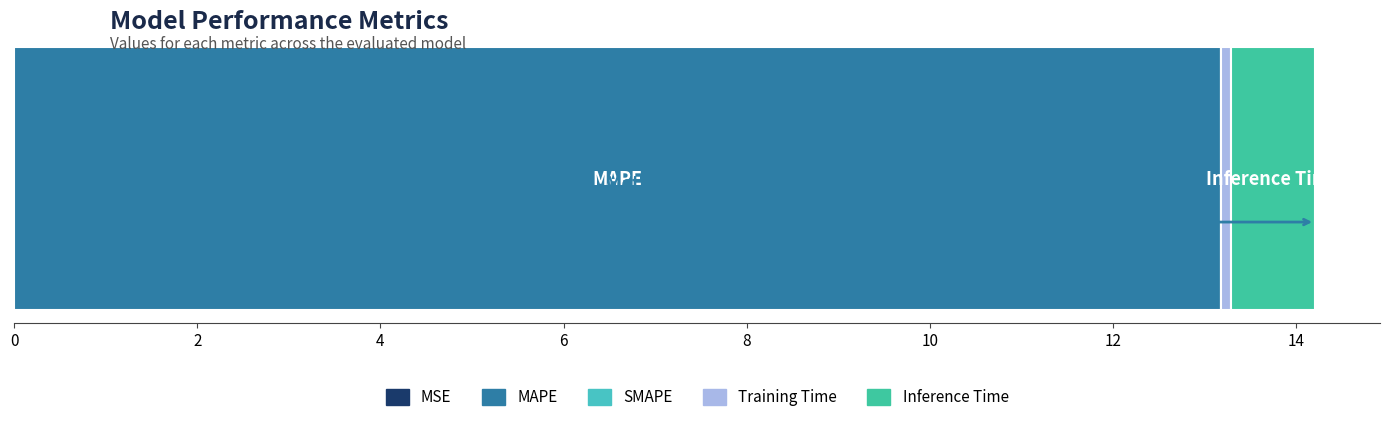

Reading right to left, what are all the values shown in this chart?

0.9	0.1	0.0	13.2	0.0